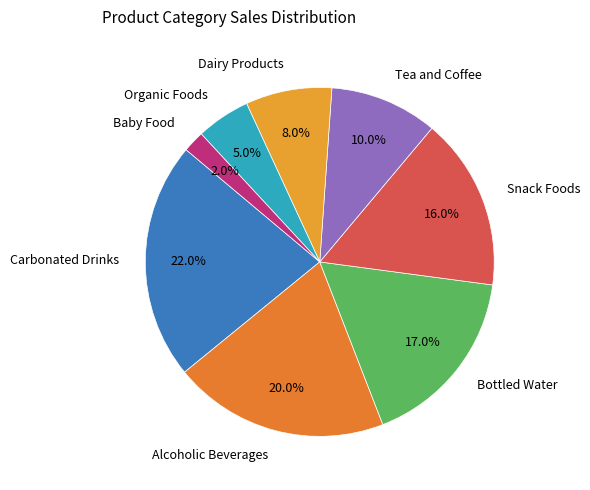

The Dairy Products slice represents 8% of the pie. True or false?

True